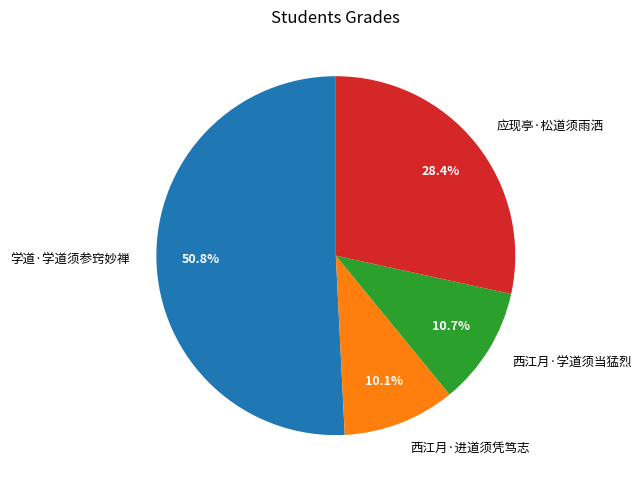

How many segments does this pie chart have?

4